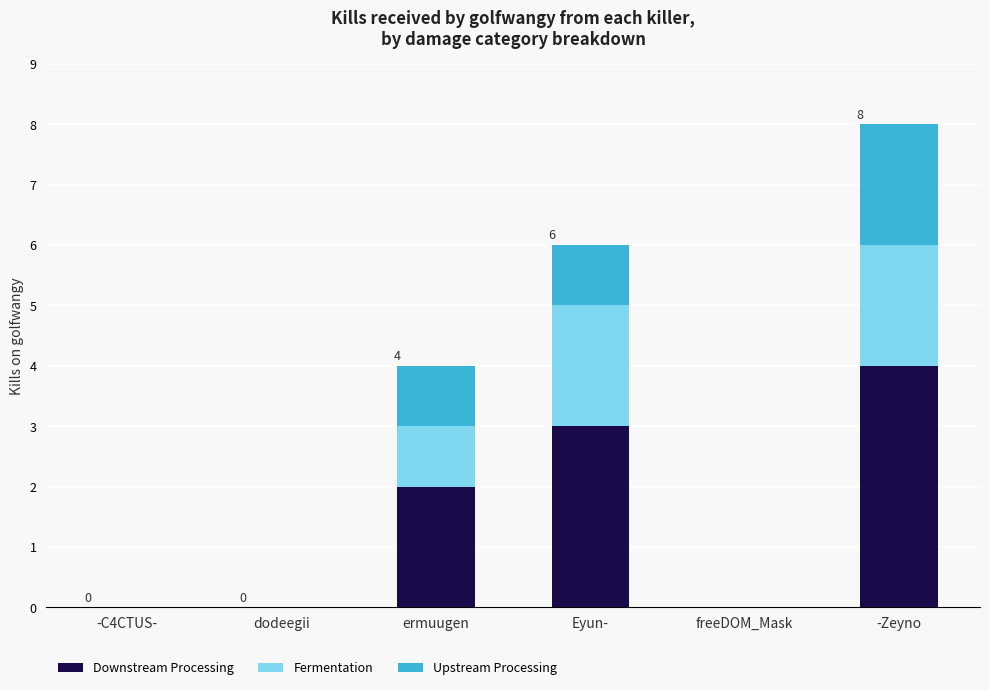

At which category is the sum across all series the highest?

-Zeyno